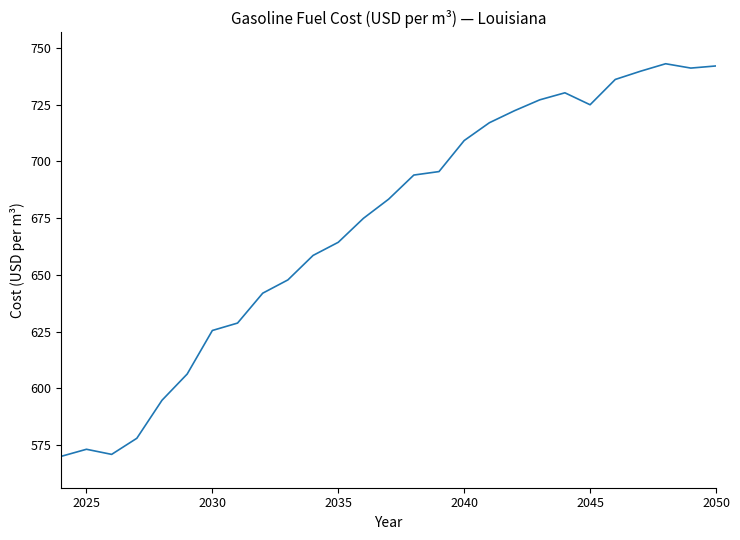

What is the minimum value shown in the chart?

570.0